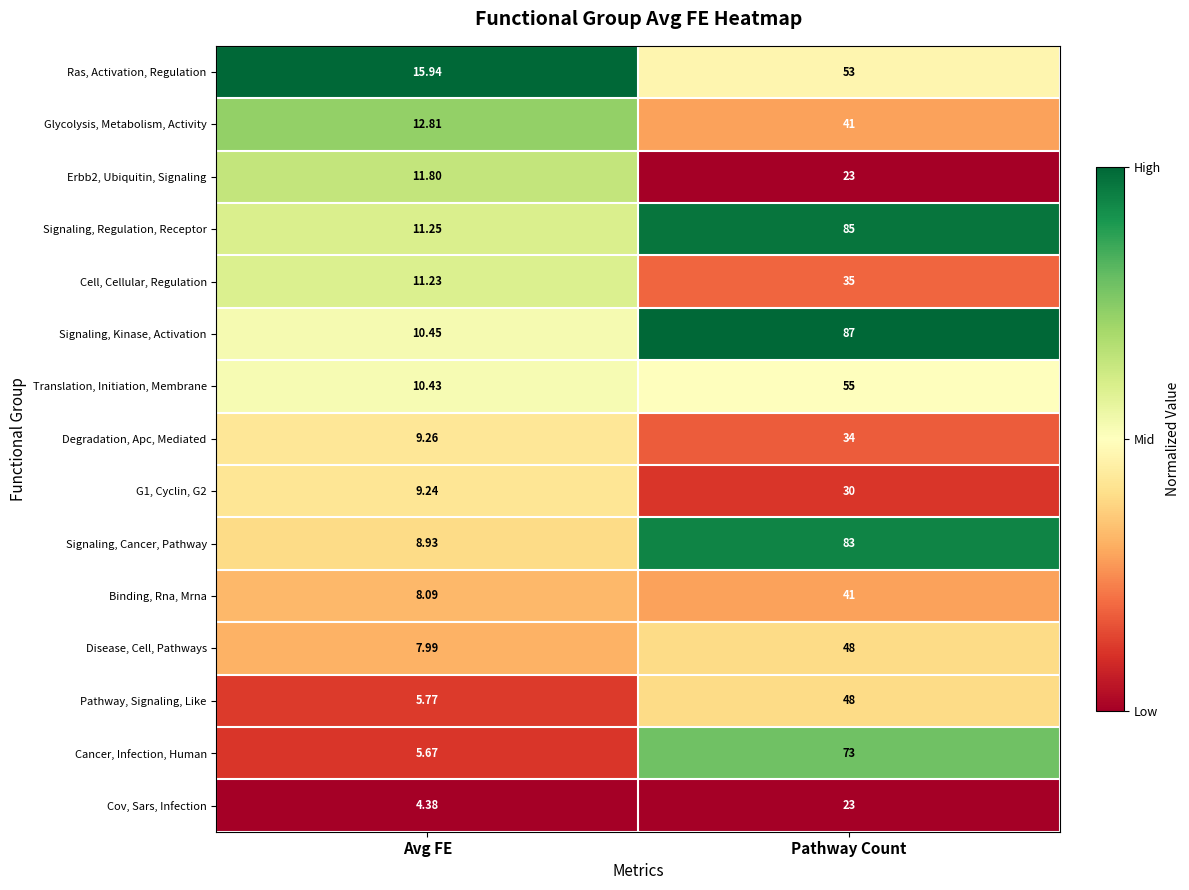

What is the difference between the highest and lowest values at Pathway Count?

64.0